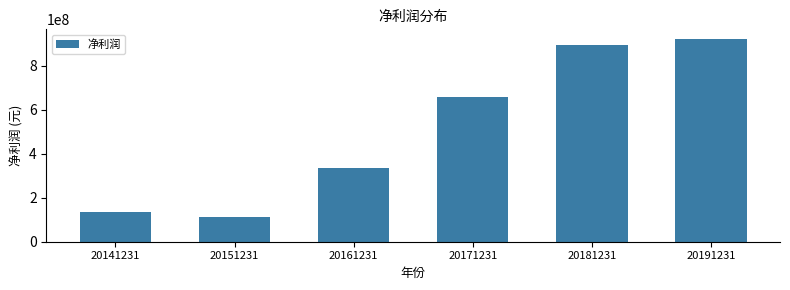

Reading left to right, what are all the values shown in this chart?

133592116.8	112720093.9	333310816.1	659217413.0	892336780.9	919328702.6